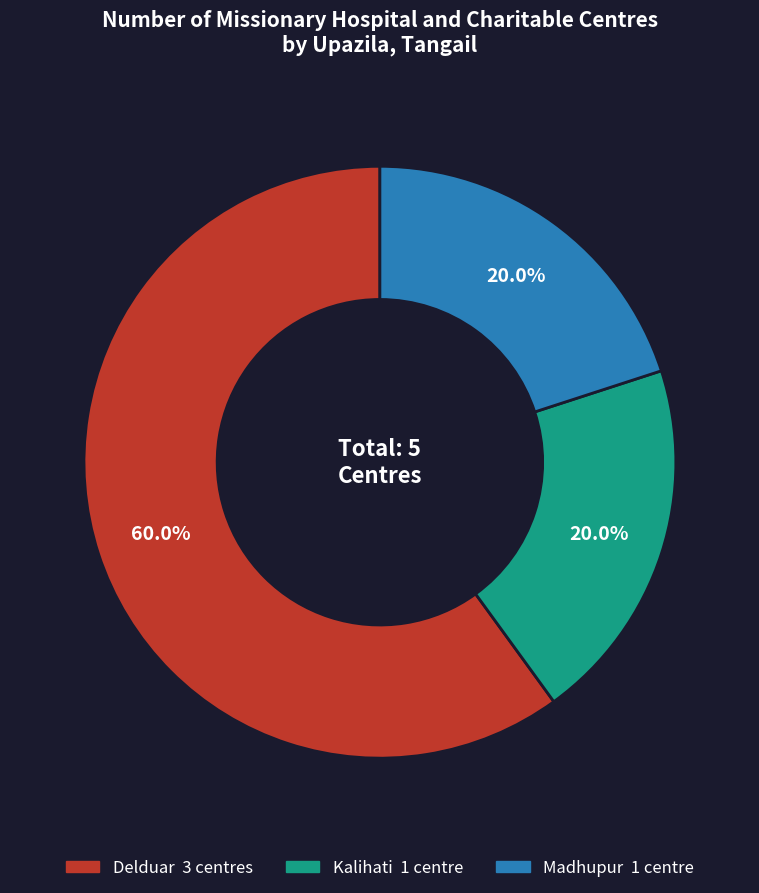

To the nearest percent, what is the difference between the largest and smallest slice percentages?

40%